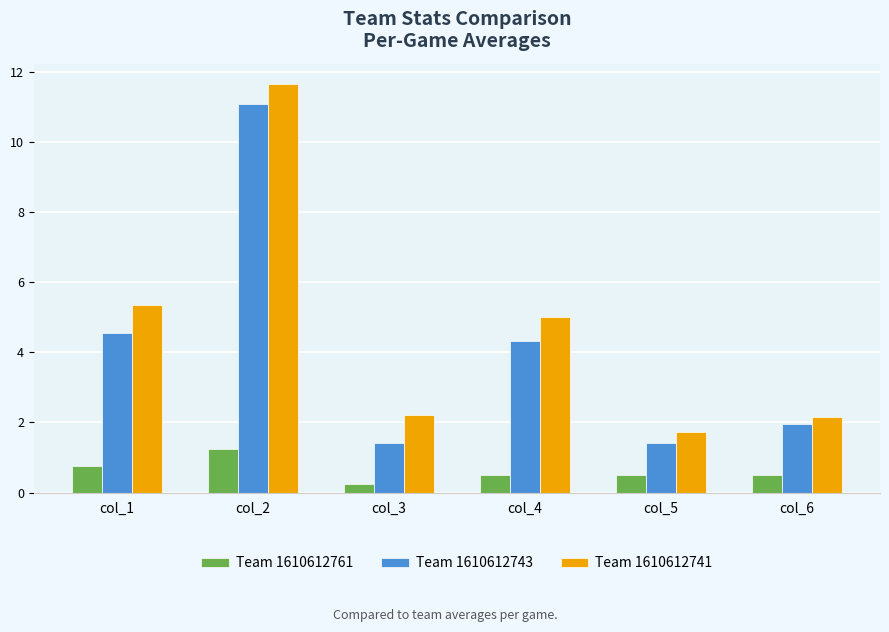

What is the difference between the highest and lowest values at col_3?

2.0